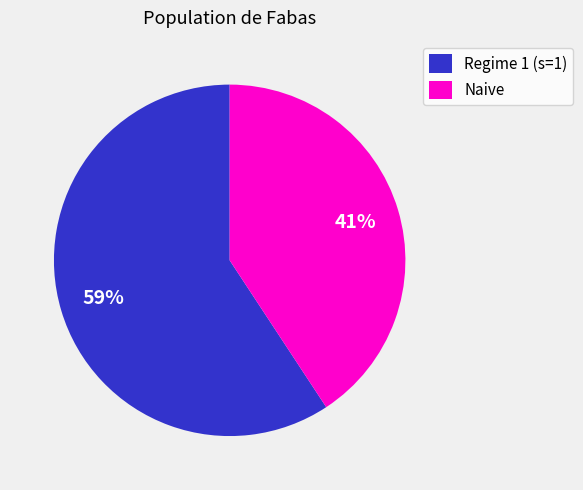

To the nearest percent, what is the average slice percentage?

50%